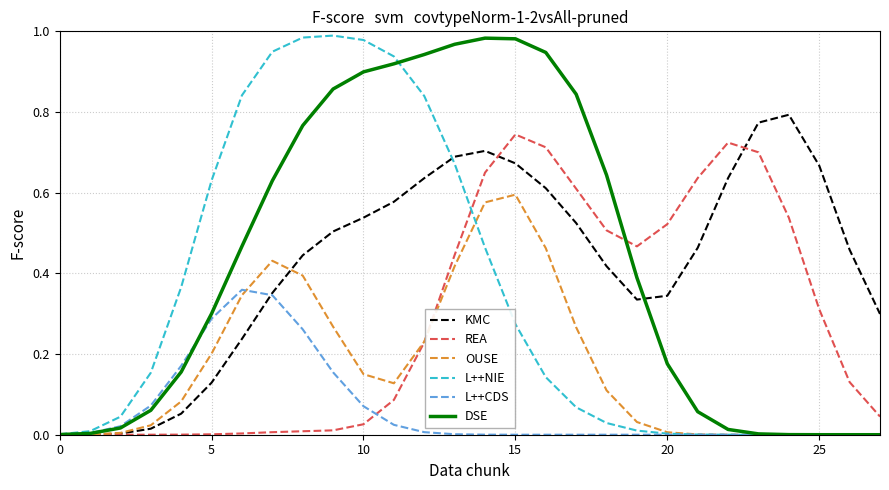

Does the chart have visible grid lines?

Yes